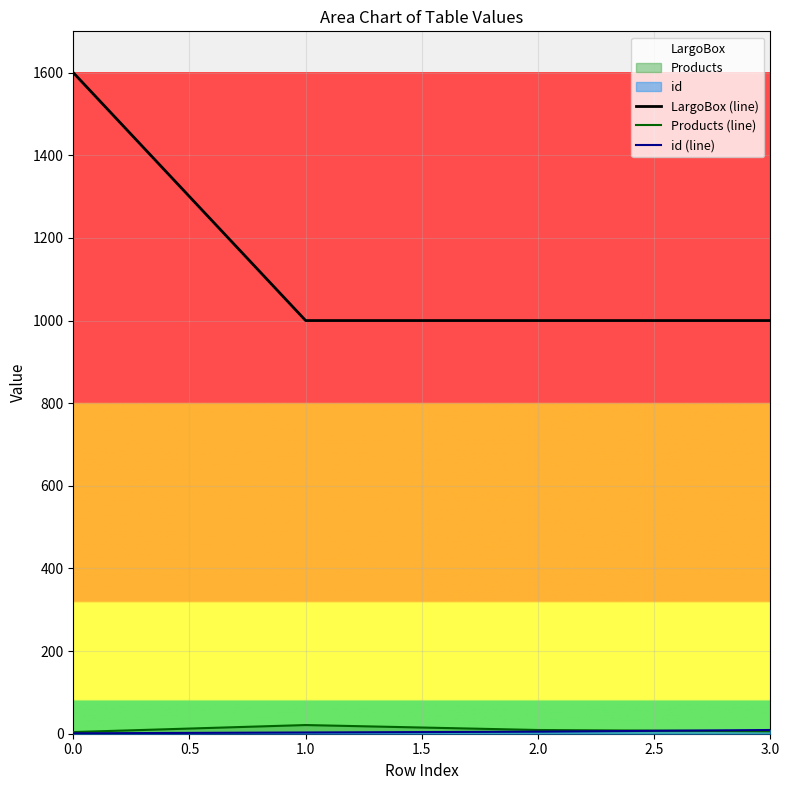

How many values in the id (line) series are below 5?

2